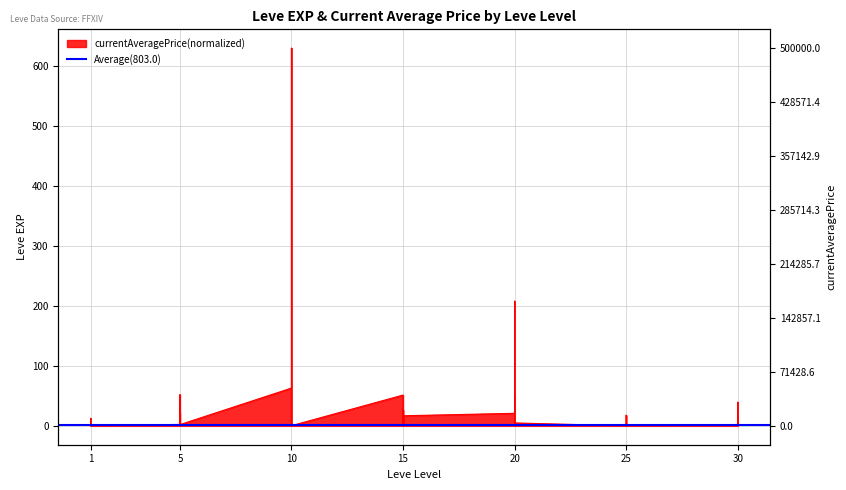

Between 20 and 20, which is larger?

20